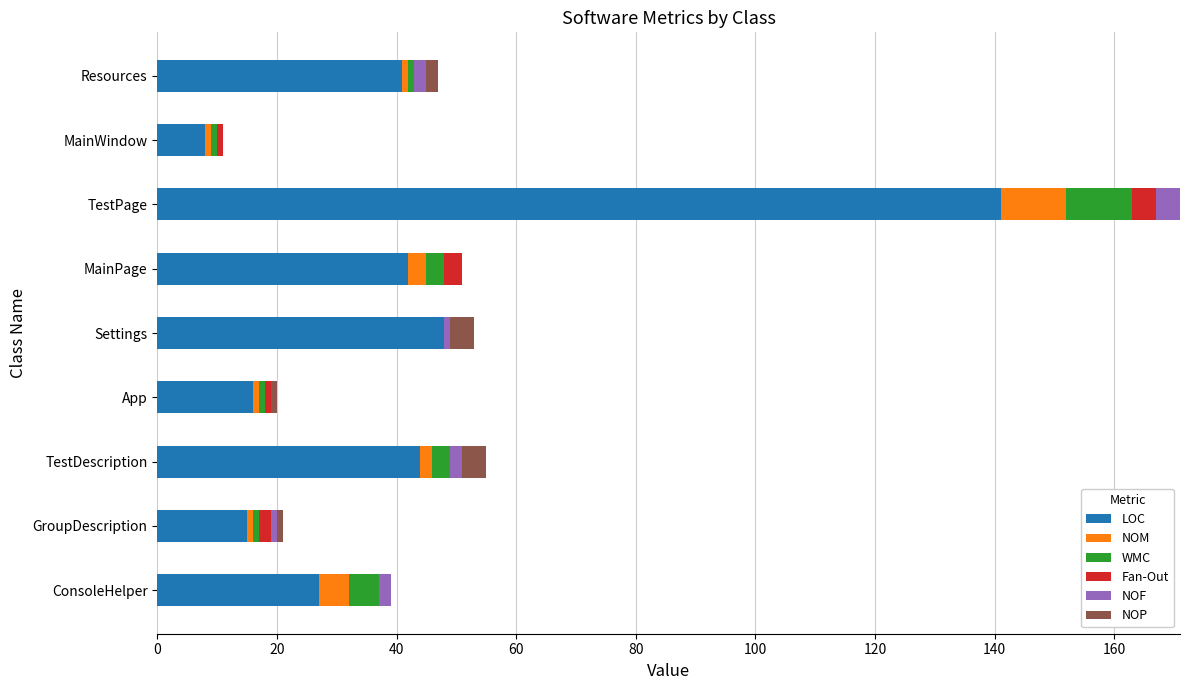

The LOC series shows 14 at TestDescription. True or false?

False